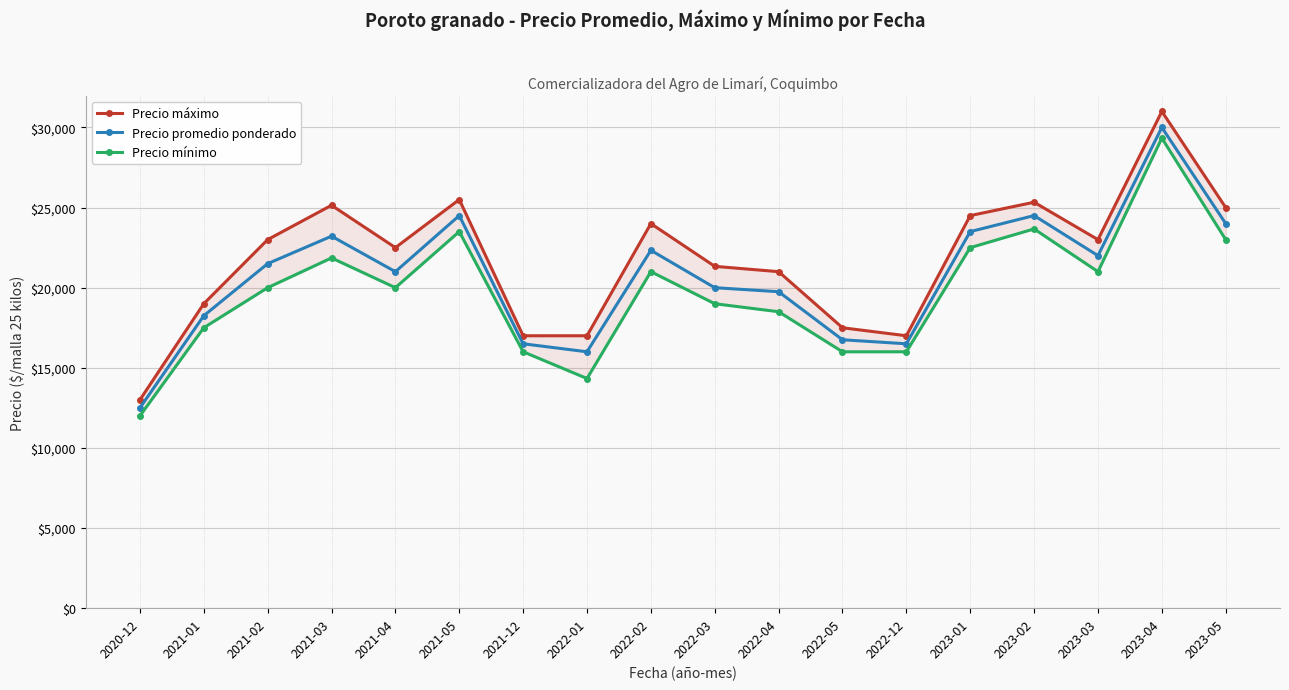

At which category is the sum across all series the highest?

2023-04